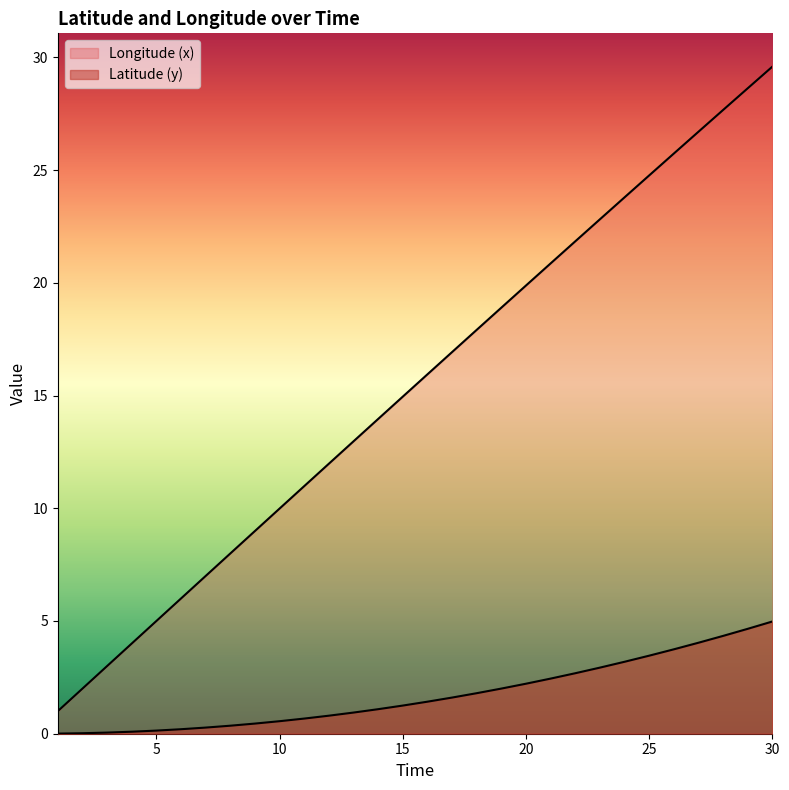

Which label corresponds to the smallest value in the chart?

1